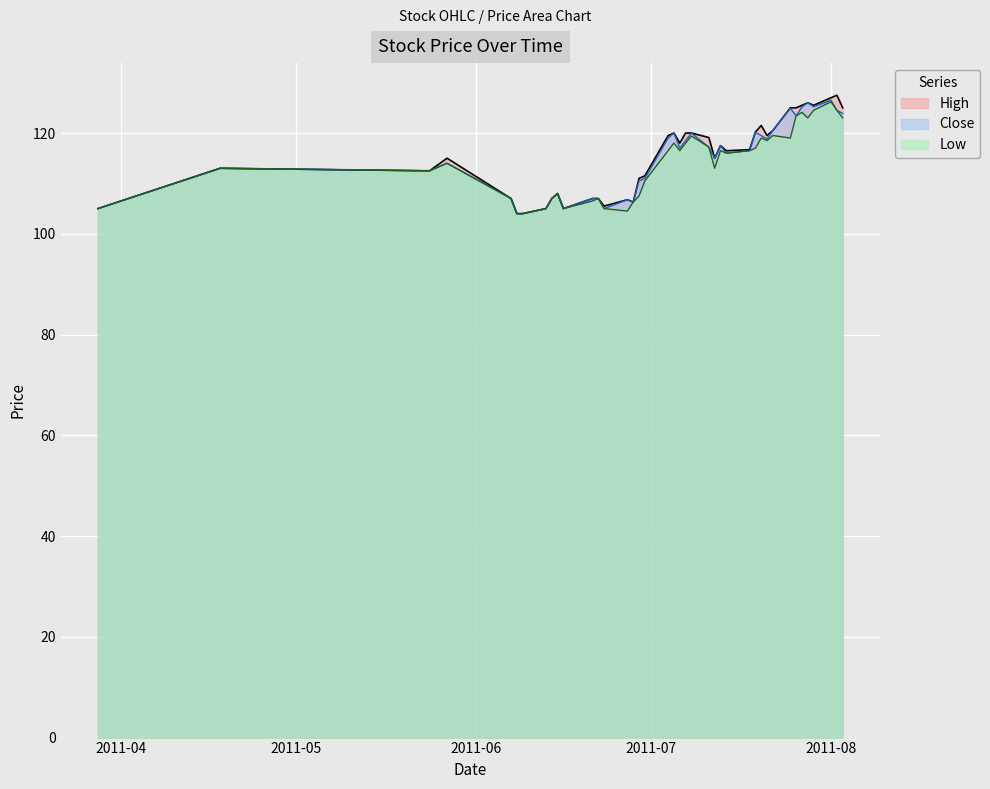

What is the total value across all series at 2011-07-04?

355.0